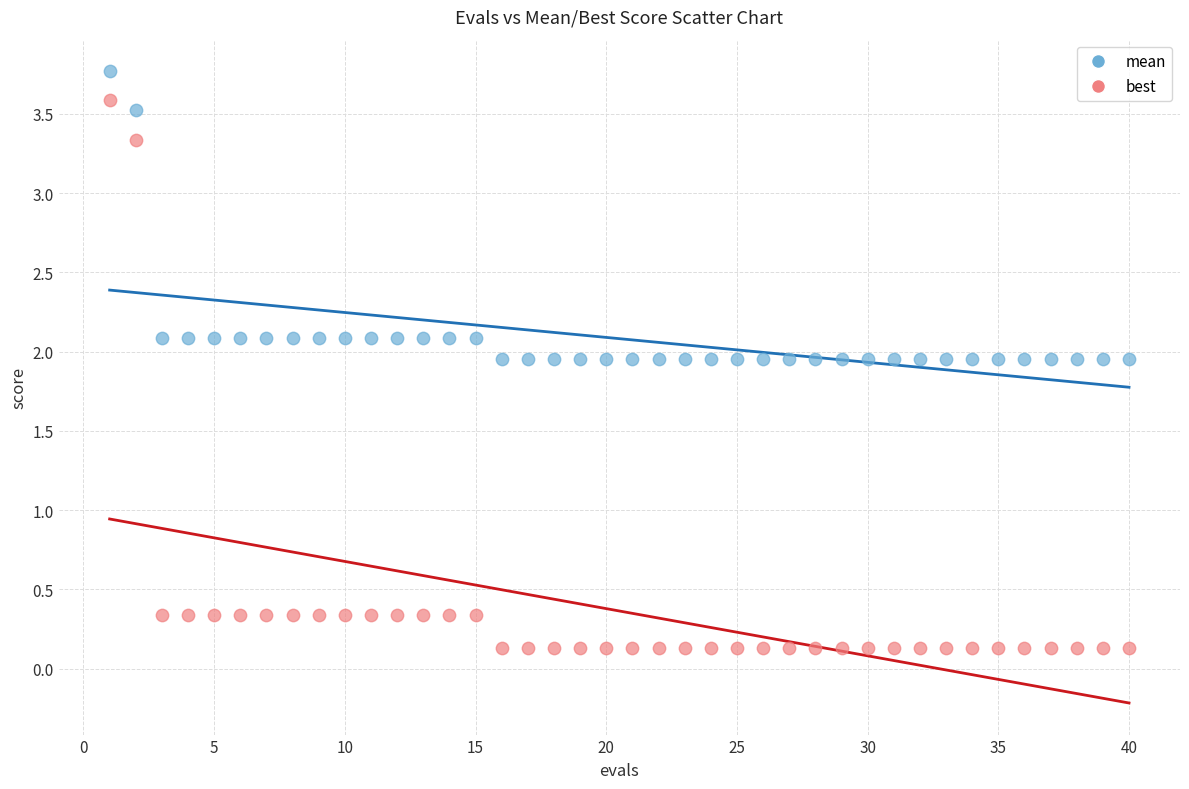

Across all data points, what is the range of Y values (max minus min)?

3.6